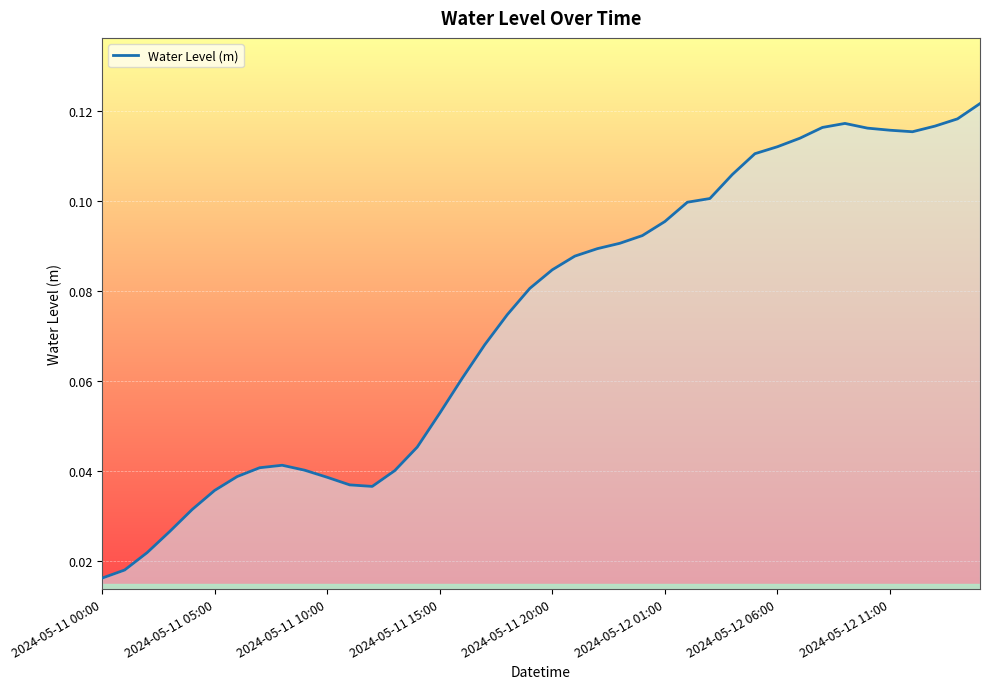

What is the maximum value shown in the chart?

0.1